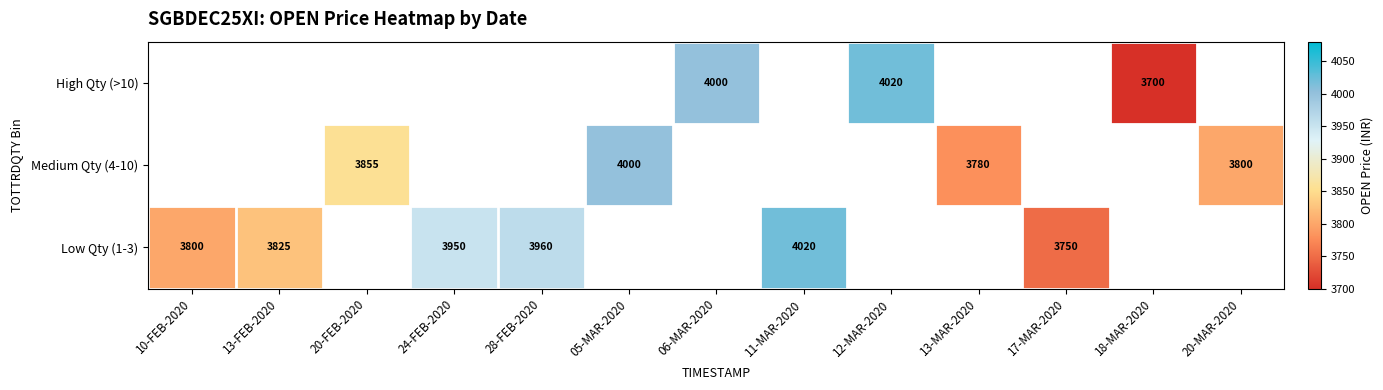

Is it true that High Qty (>10) equals 5610 at 12-MAR-2020?

False